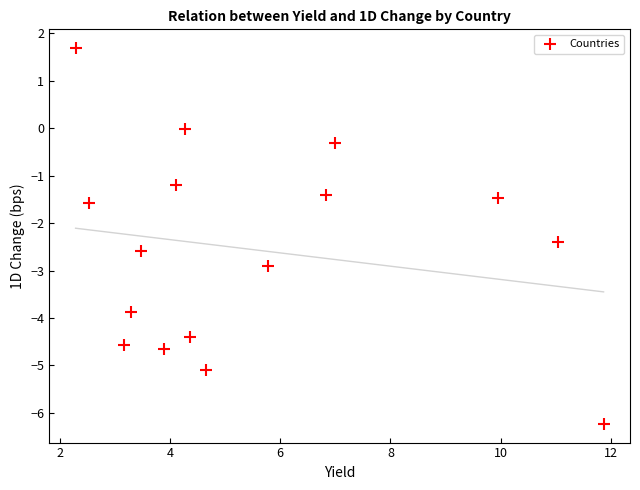

What is the range of X values (max minus min)?

9.6